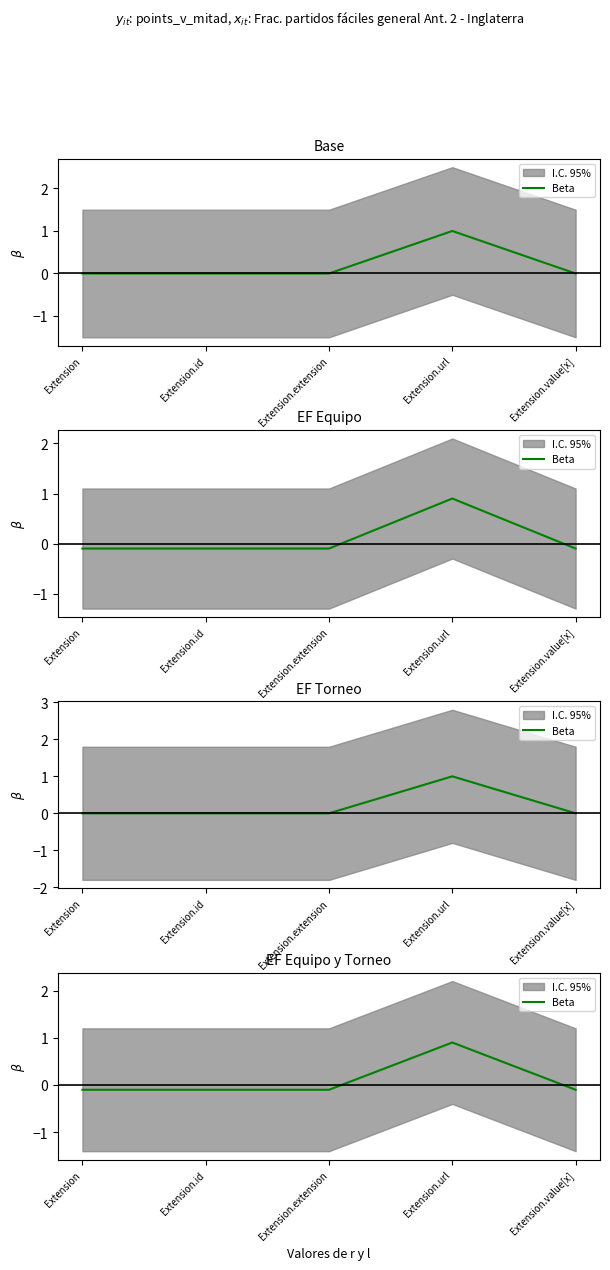

At which category does the chart reach its peak across all series?

Extension.url